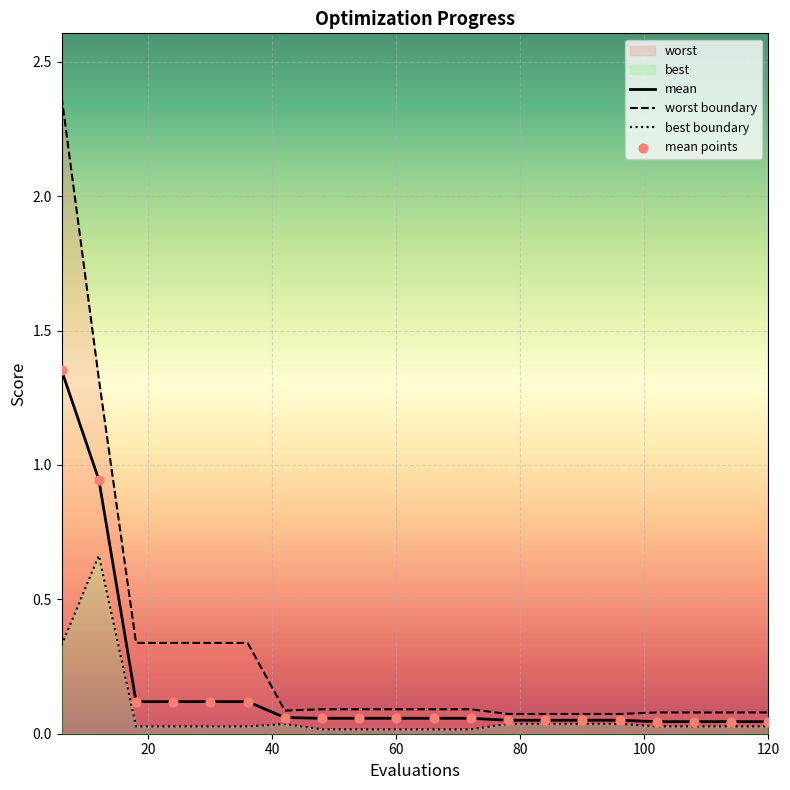

Is the value of worst boundary at 14 greater than the value of mean points at 8?

Yes